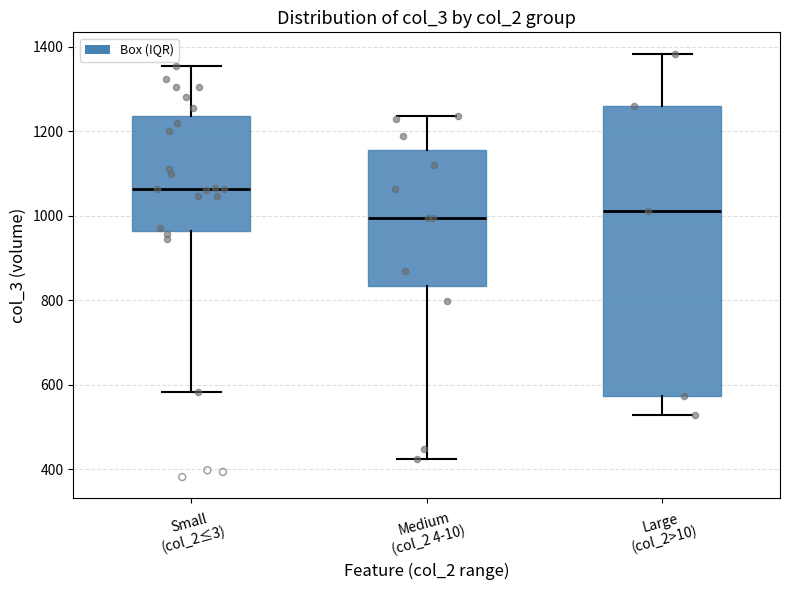

Reading left to right, transcribe this box plot: for each box, give where its median line is, the range the box spans, and where its two whiskers end, as read against the y-axis. The values are not printed on the chart, so give them approximately, as read against the axis.

Small (col_2≤3): median 1060, box 960 to 1240, whiskers 580 to 1360
Medium (col_2 4-10): median 1000, box 840 to 1160, whiskers 420 to 1240
Large (col_2>10): median 1020, box 580 to 1260, whiskers 520 to 1380